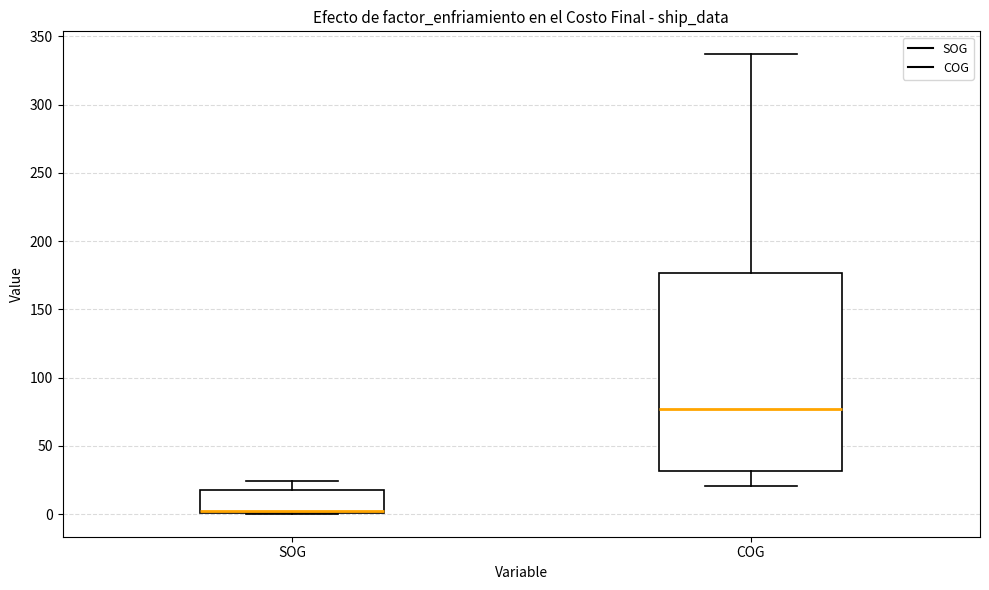

Reading left to right, transcribe this box plot: for each box, give where its median line is, the range the box spans, and where its two whiskers end, as read against the y-axis. The values are not printed on the chart, so give them approximately, as read against the axis.

SOG: median 0 (drawn on the box's lower edge), box 0 to 20, whiskers 0 to 25
COG: median 75, box 30 to 175, whiskers 20 to 335